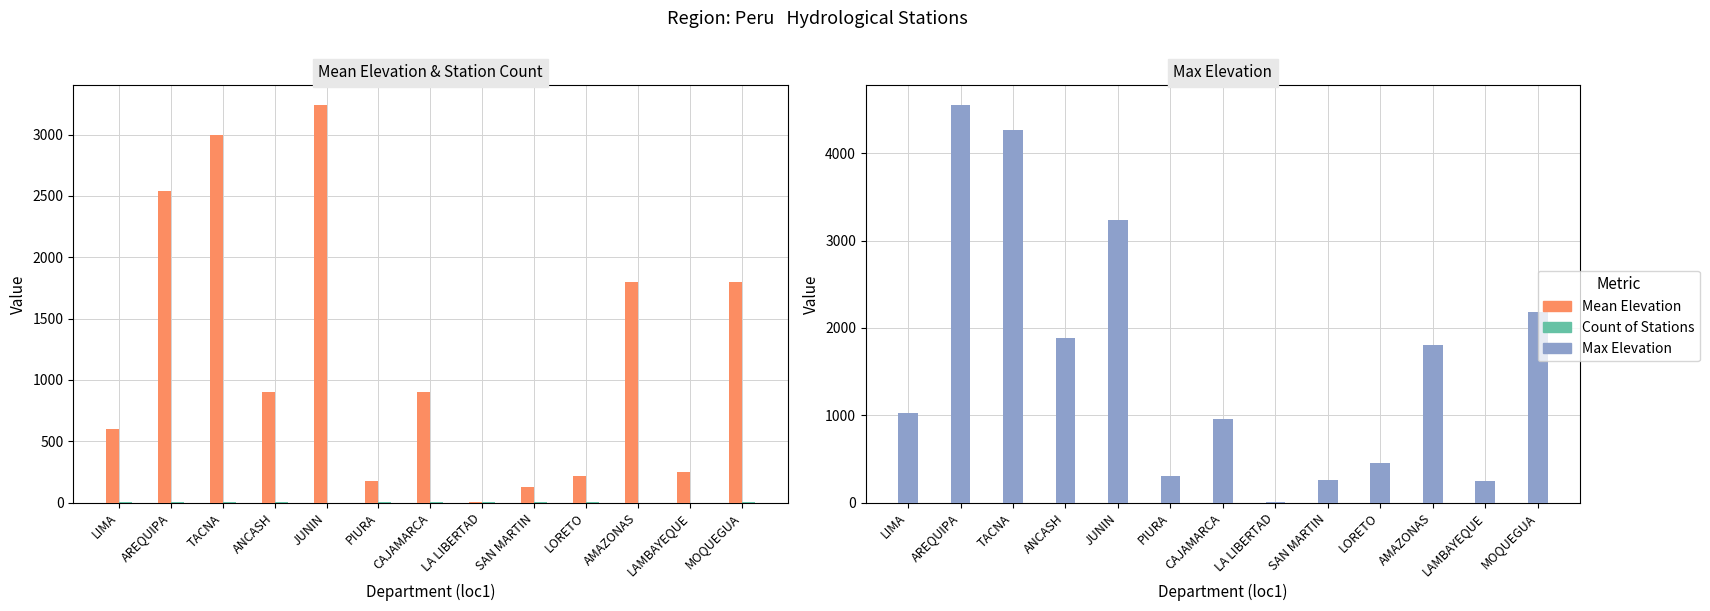

Is the value of Max Elevation at TACNA greater than the value of Count of Stations at LAMBAYEQUE?

Yes